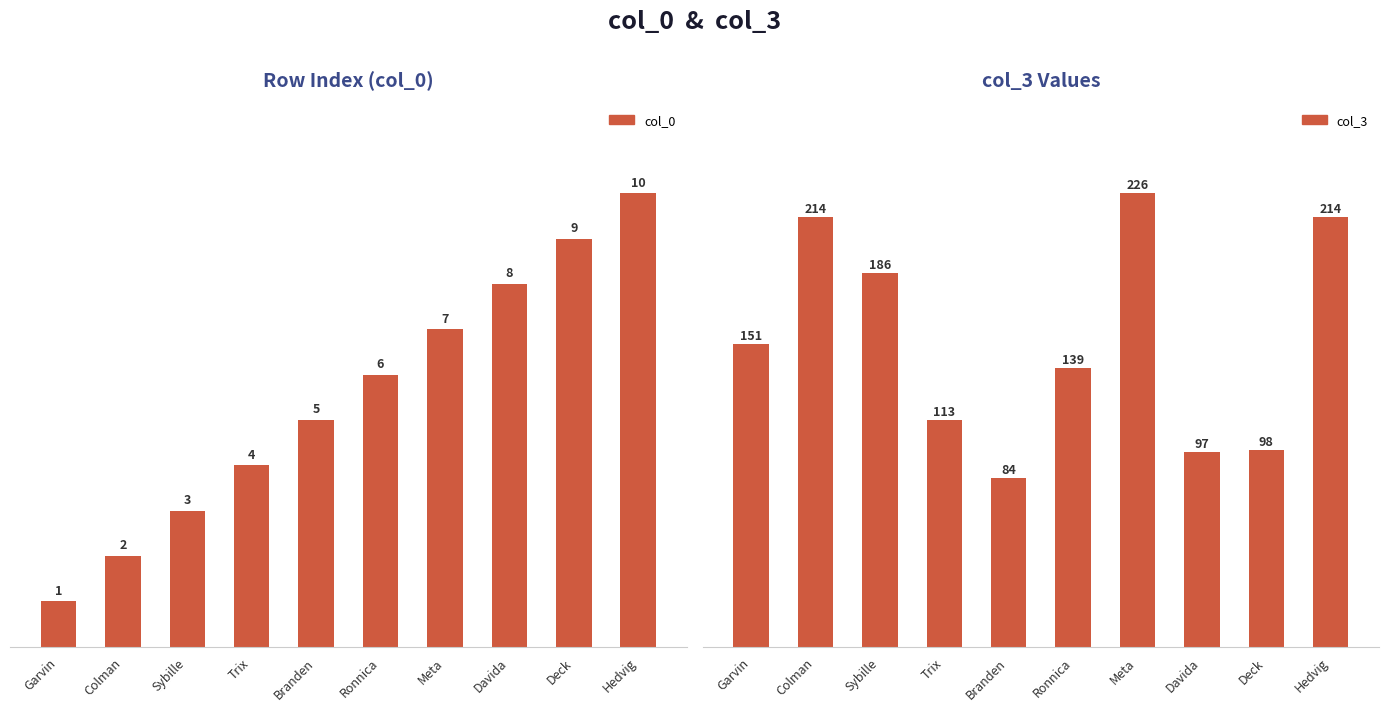

Which series has the largest total across all categories?

col_3